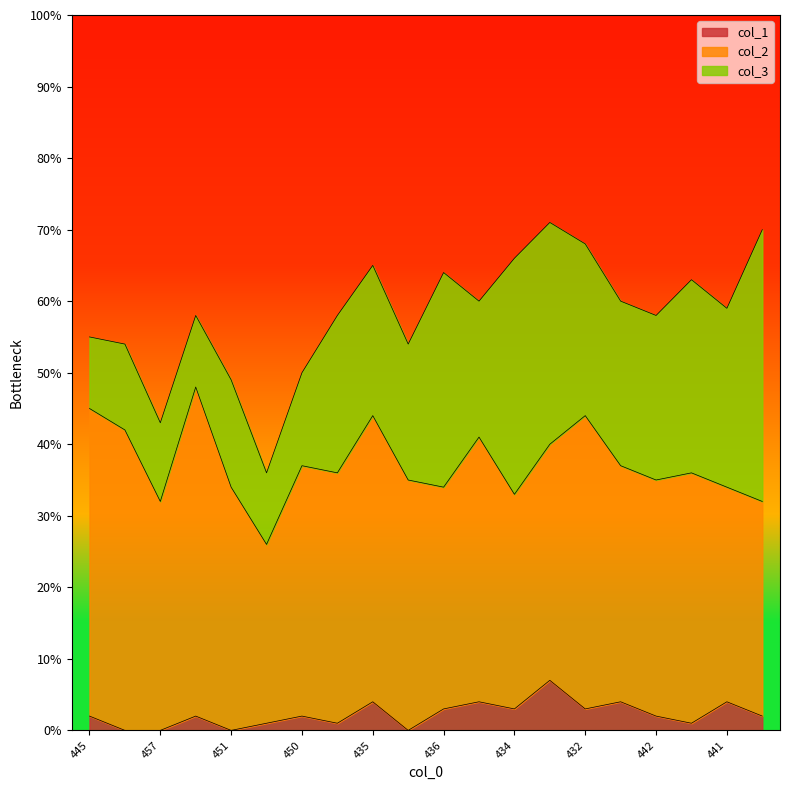

The col_1 series shows 4 at 434. True or false?

False